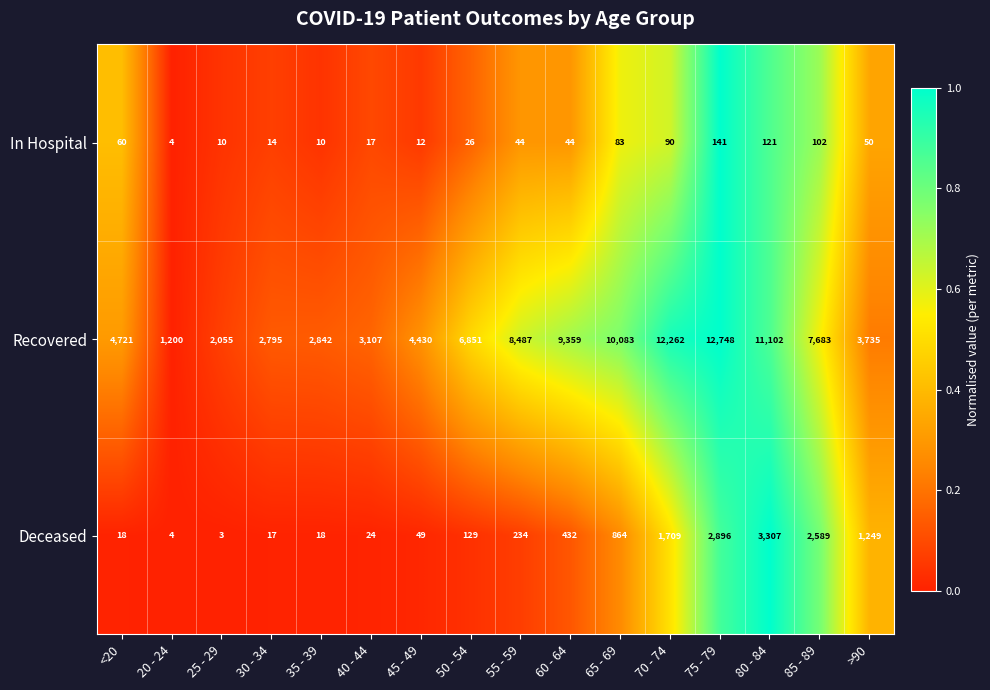

At which label does In Hospital first exceed 44?

<20